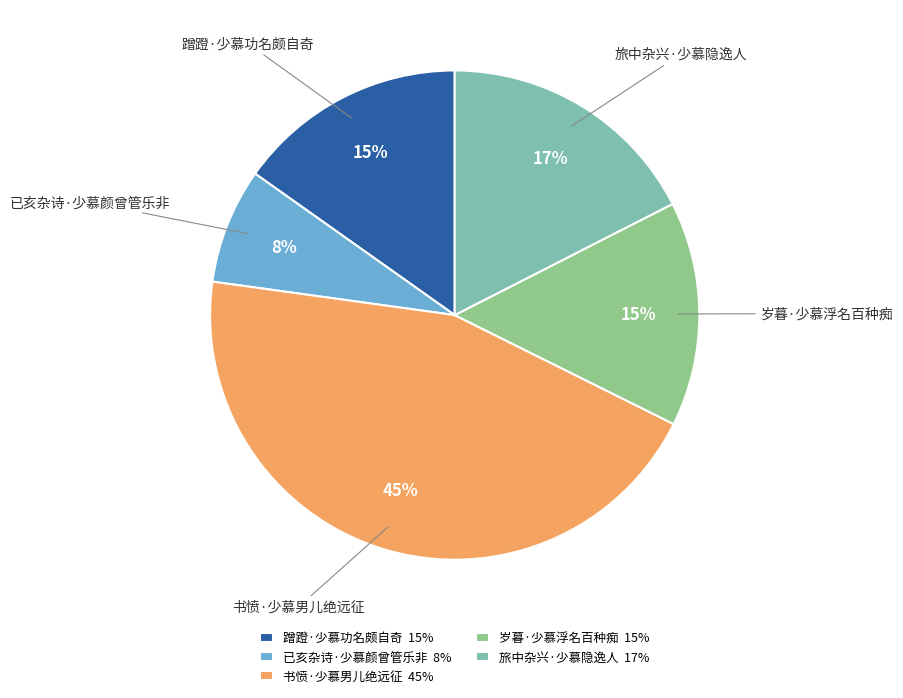

Is there any slice that represents more than half of the pie?

No